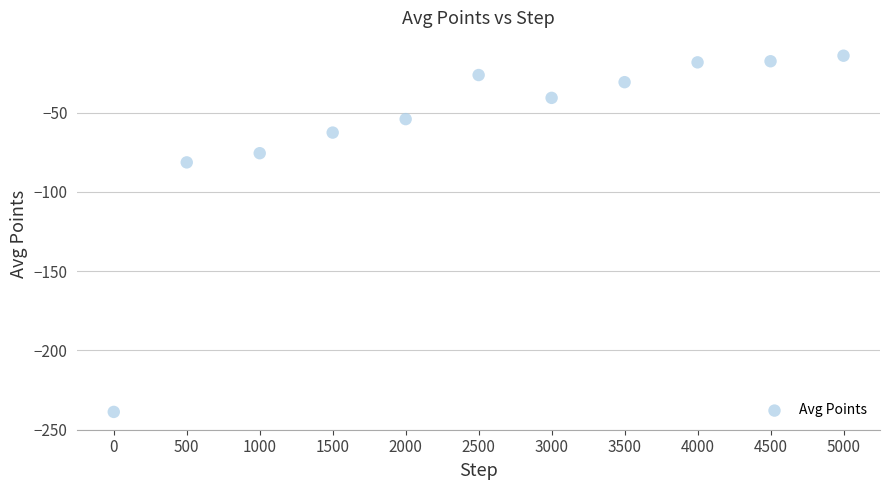

What Y value in the scatter plot is closest to -126?

-81.4